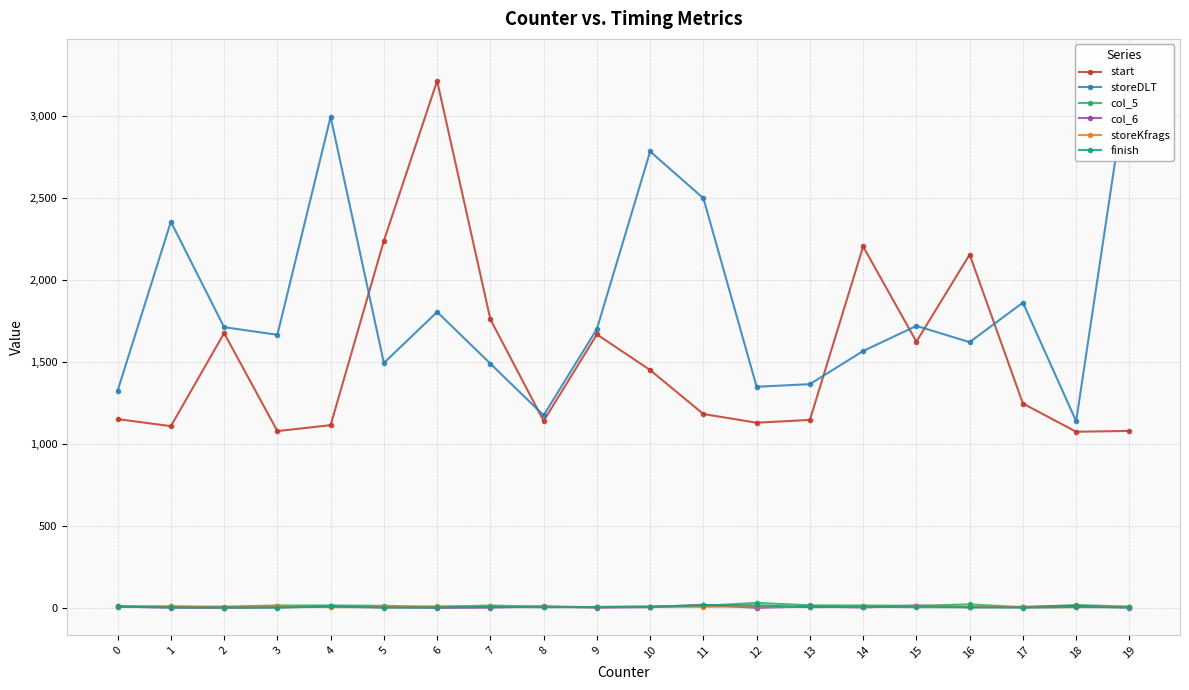

Reading left to right, transcribe all the data shown in this chart.

start: 1154	1111	1678	1081	1117	2241	3215	1762	1143	1670	1453	1185	1132	1149	2206	1626	2157	1249	1077	1082
storeDLT: 1327	2357	1714	1668	2996	1496	1807	1492	1177	1703	2785	2500	1351	1367	1569	1722	1623	1864	1141	3306
col_5: 13	12	11	18	18	16	10	18	10	9	11	16	34	19	18	16	25	7	21	11
col_6: 12	5	4	7	12	8	4	5	13	5	8	22	4	12	6	18	7	10	15	5
storeKfrags: 11	13	4	12	8	8	12	14	10	8	10	10	13	9	9	14	11	7	8	10
finish: 11	6	5	5	12	5	6	10	7	9	11	20	19	8	11	8	7	5	9	6